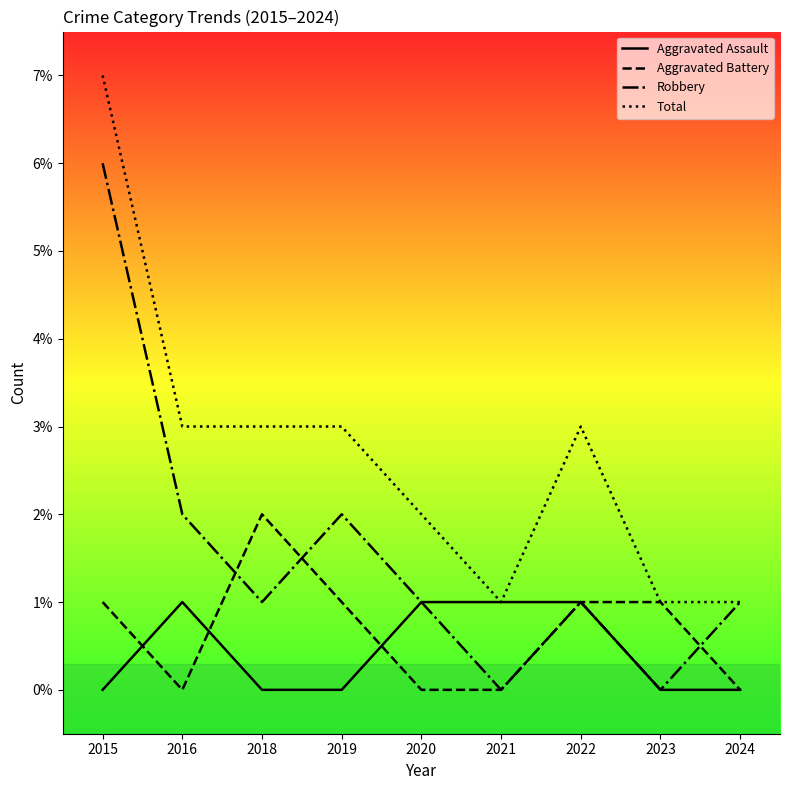

Which category has the highest value across all series?

2015